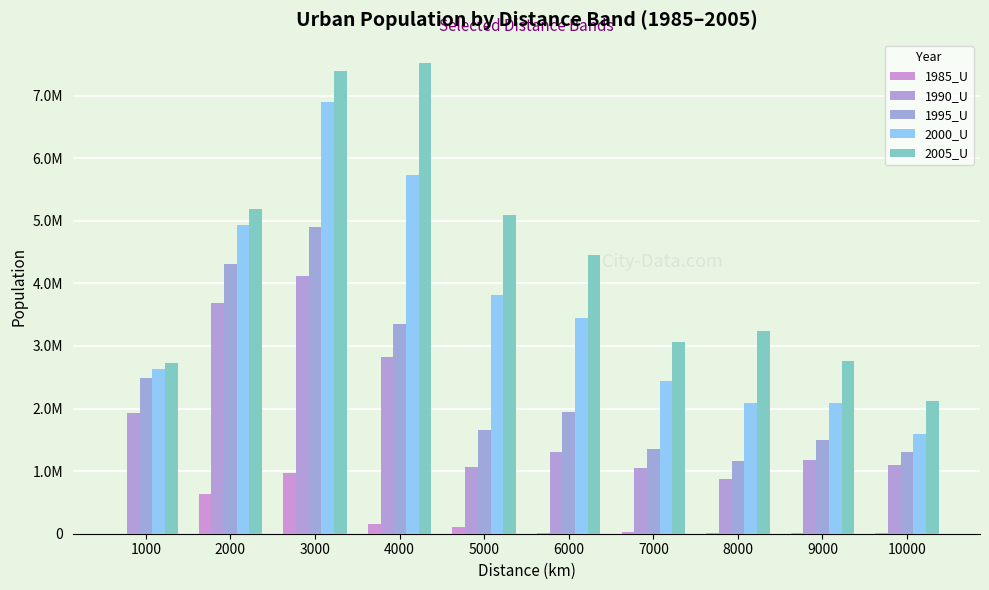

At which label does 2000_U reach its minimum?

10000